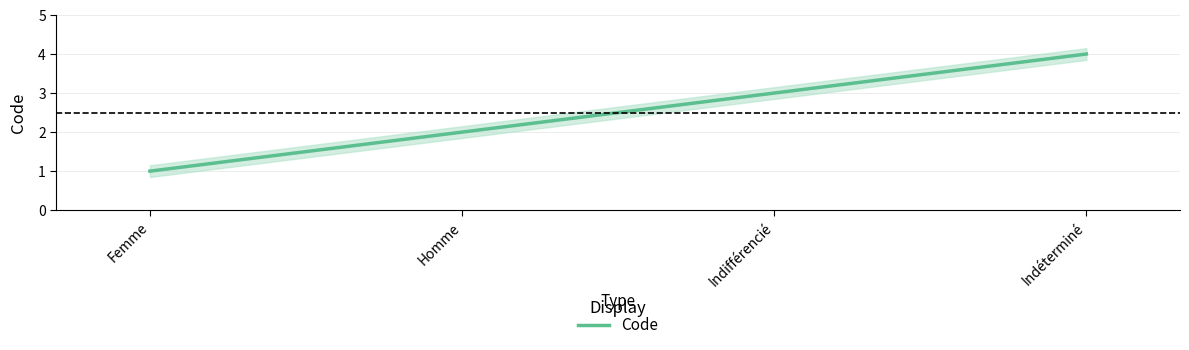

Reading left to right, transcribe all the data shown in this chart.

1	2	3	4